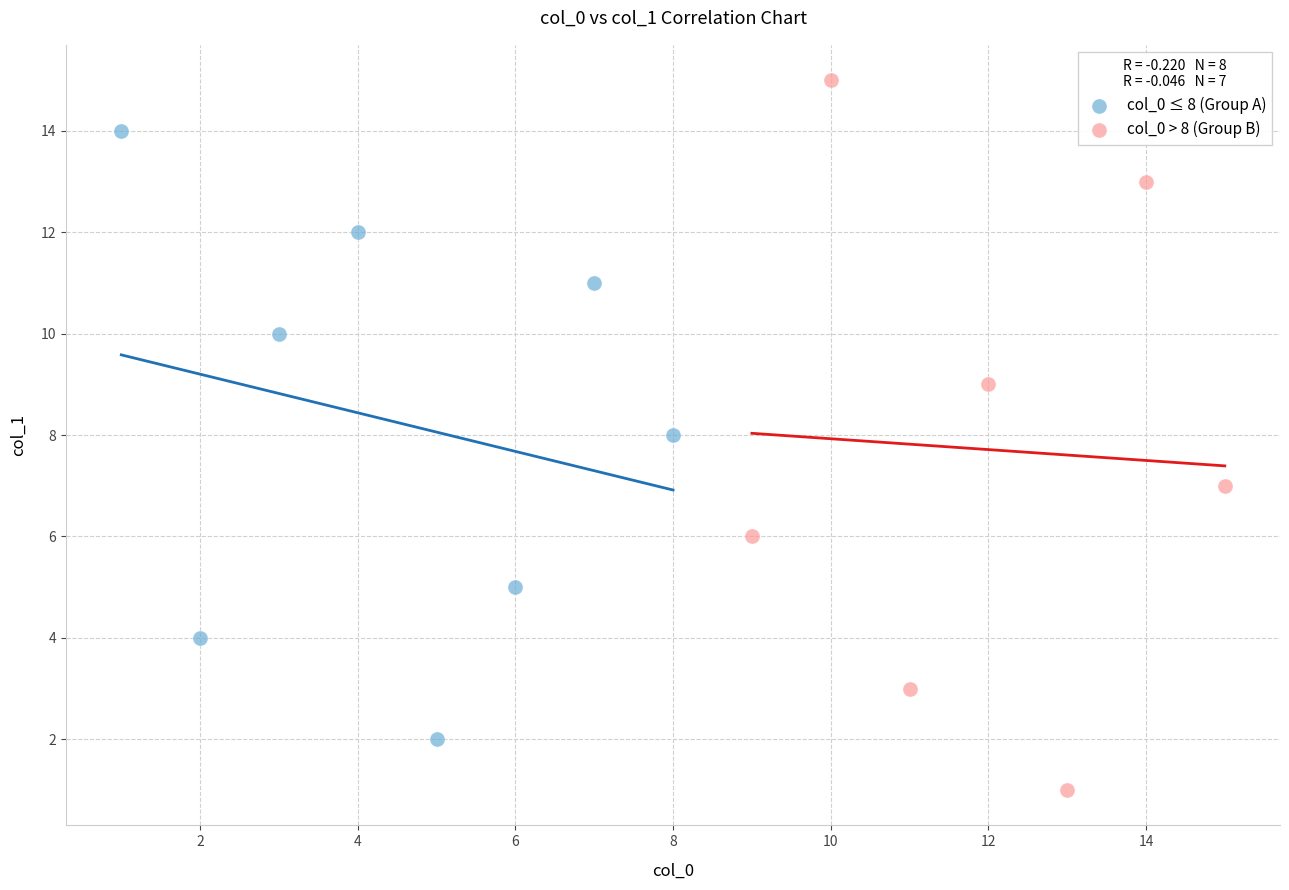

Which series contains the lowest Y value?

col_0 > 8 (Group B)